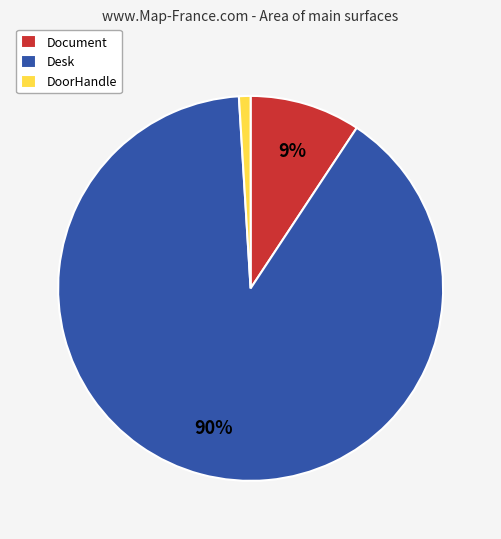

Is Document the majority of the pie?

No